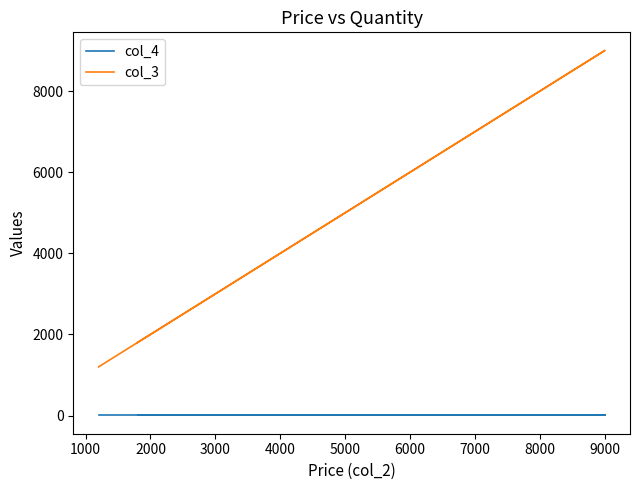

True or false: col_3 and col_4 intersect in this chart.

False